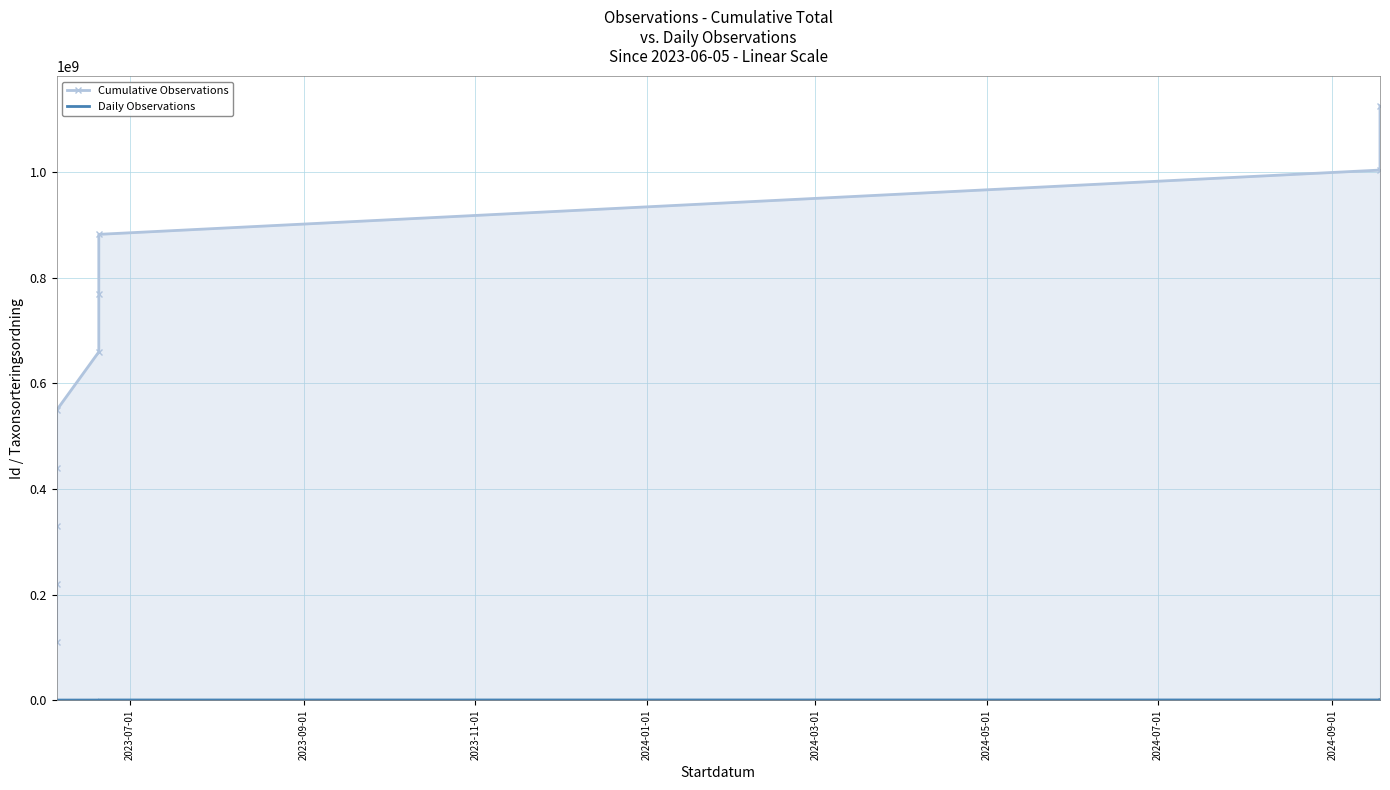

True or false: Cumulative Observations and Daily Observations cross at least once.

False